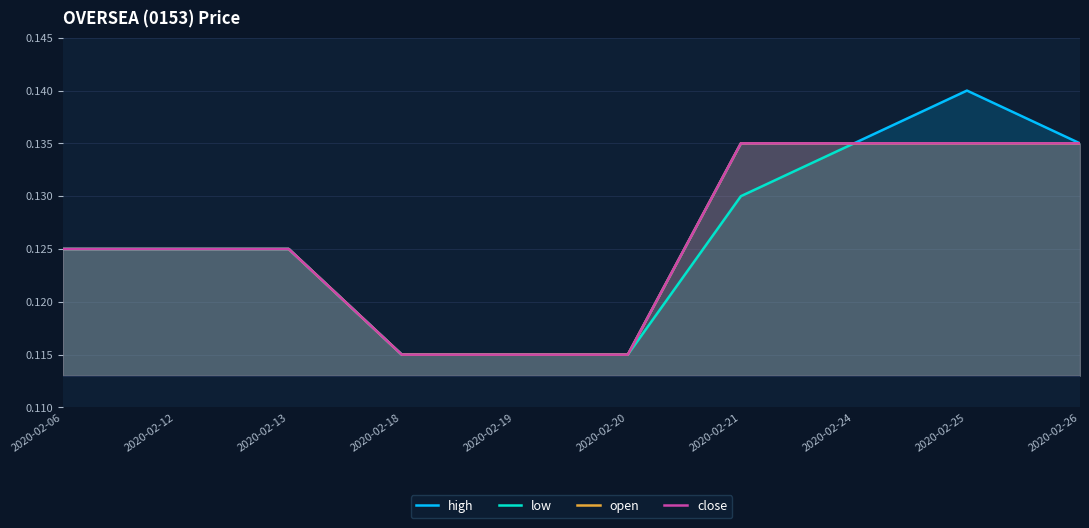

Count the number of data series in this chart.

4